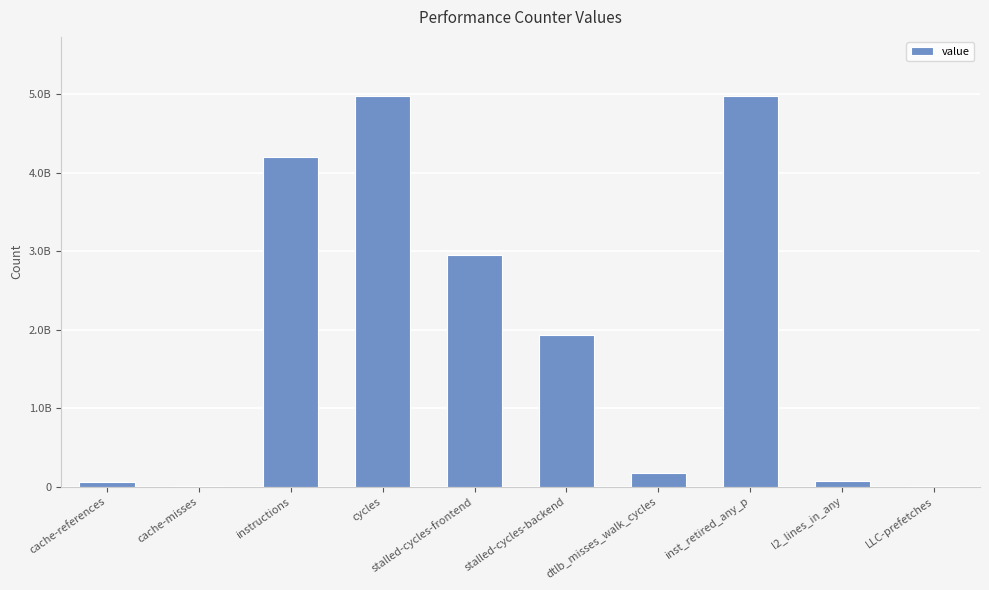

What is the greatest value displayed?

4981435862